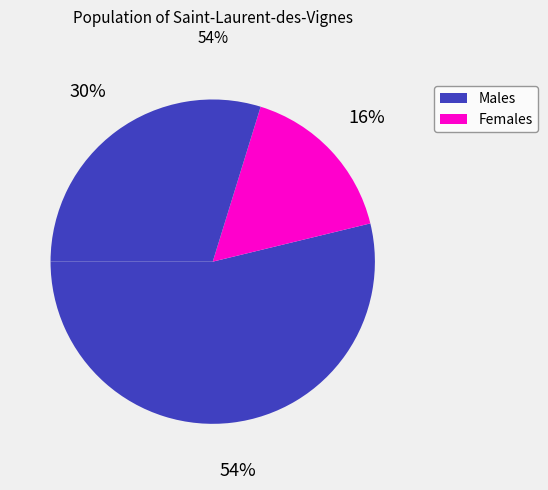

How many segments does this pie chart have?

3